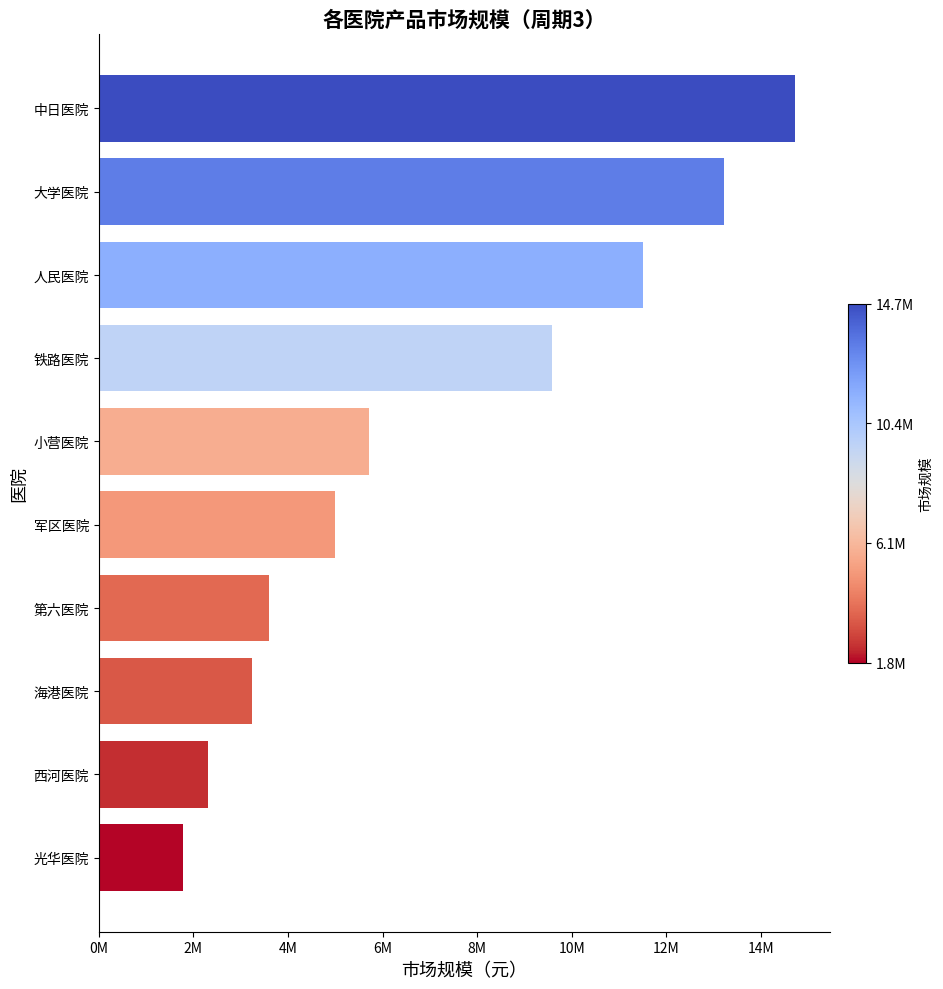

List the labels in order of value, largest first.

中日医院, 大学医院, 人民医院, 铁路医院, 小营医院, 军区医院, 第六医院, 海港医院, 西河医院, 光华医院